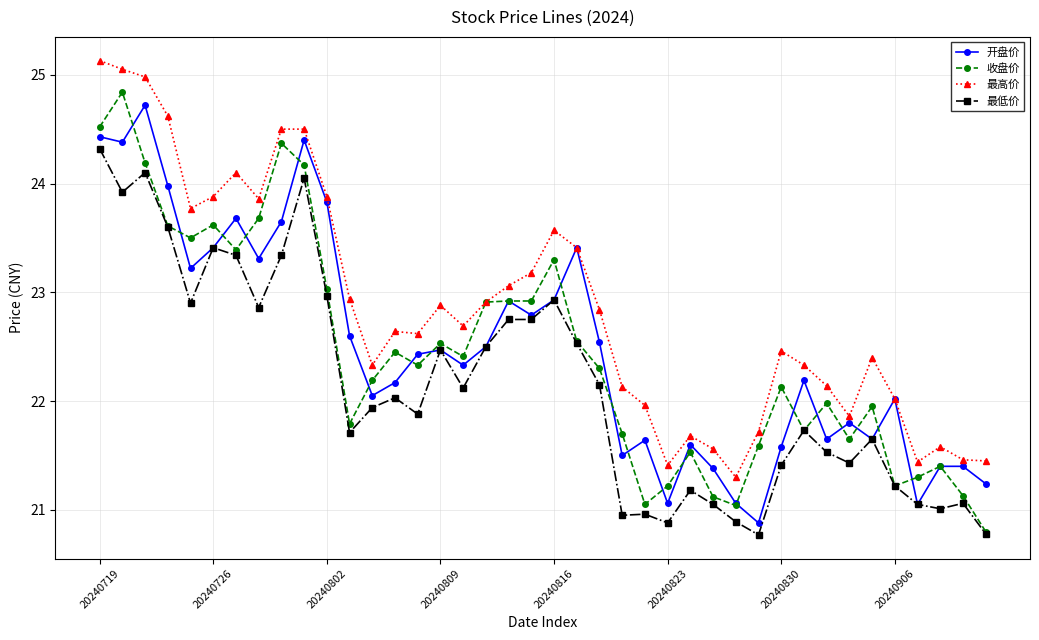

True or false: 最高价 has more than 1 points higher than both neighbors.

True